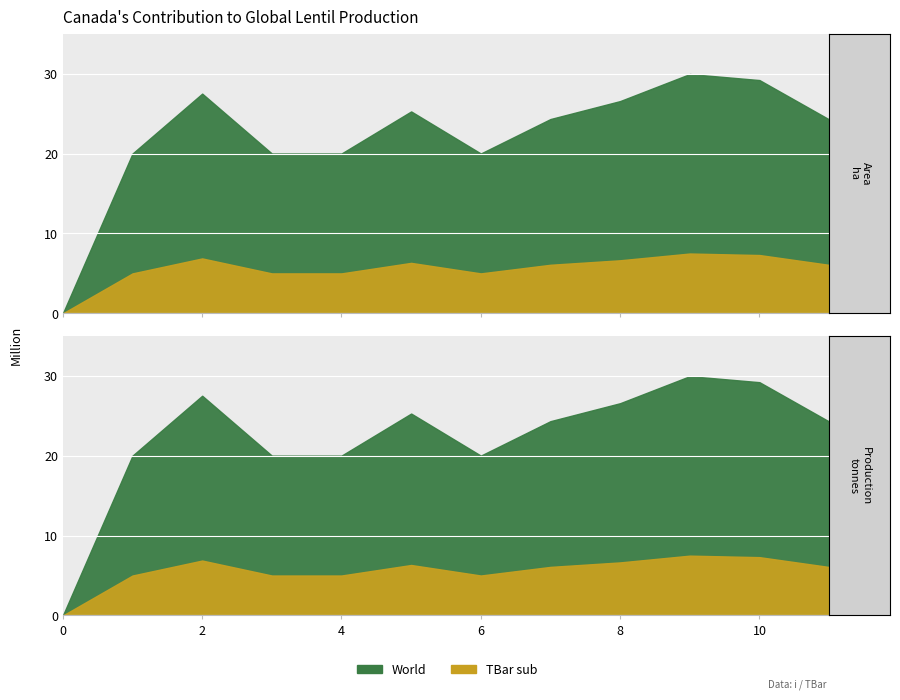

Between 10 and 4, which is larger?

10